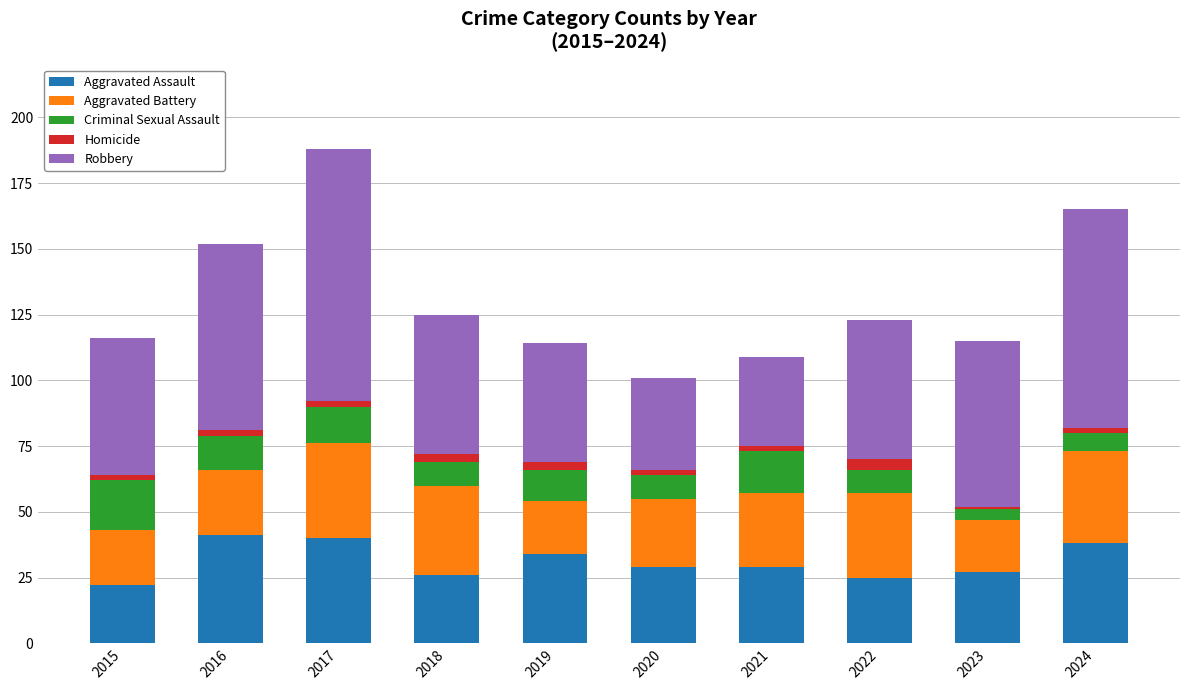

The Aggravated Assault series shows 25 at 2022. True or false?

True